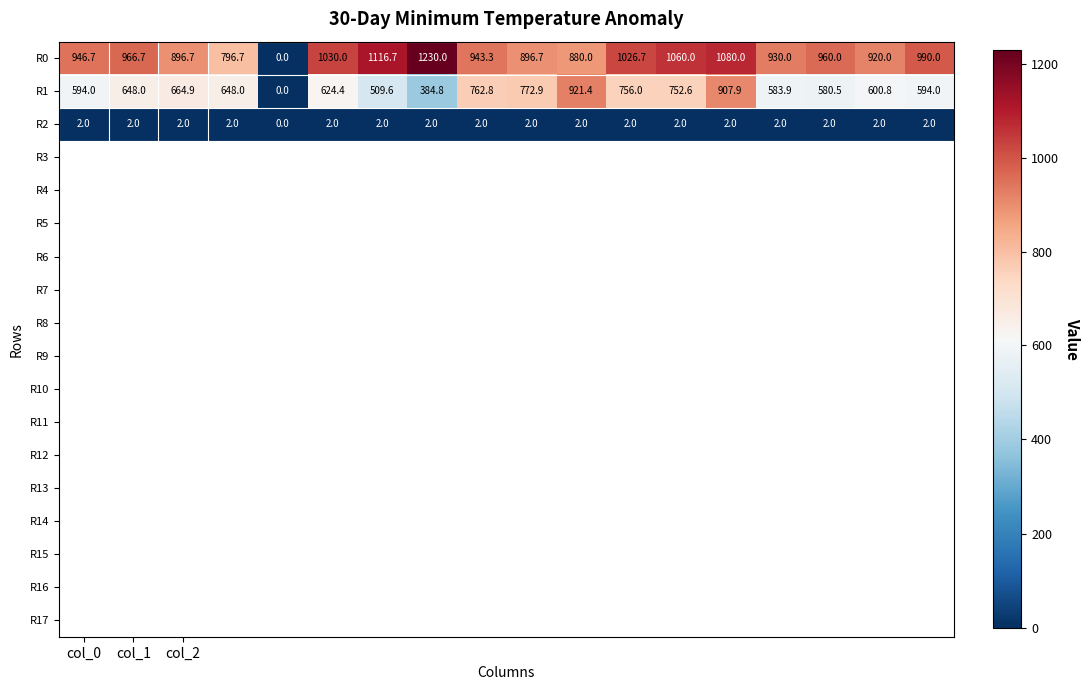

What is the maximum value shown in the chart?

1230.0